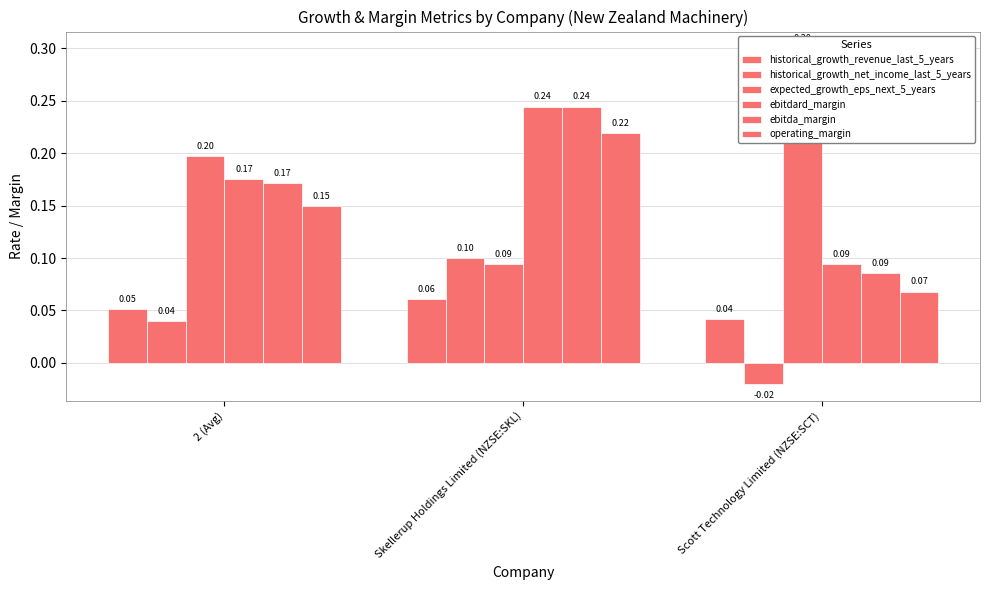

What is the difference between the second highest and minimum values in the ebitdard_margin series?

0.1